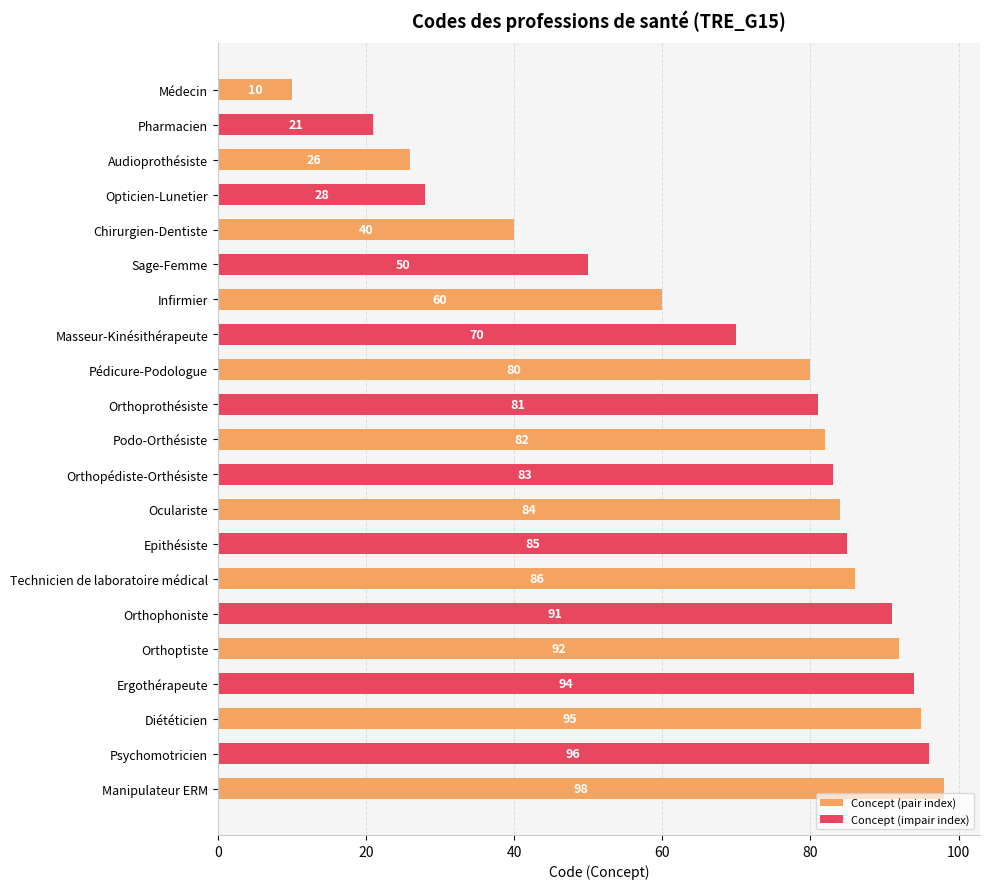

What is the change in value from Pédicure-Podologue to Orthopédiste-Orthésiste?

+3